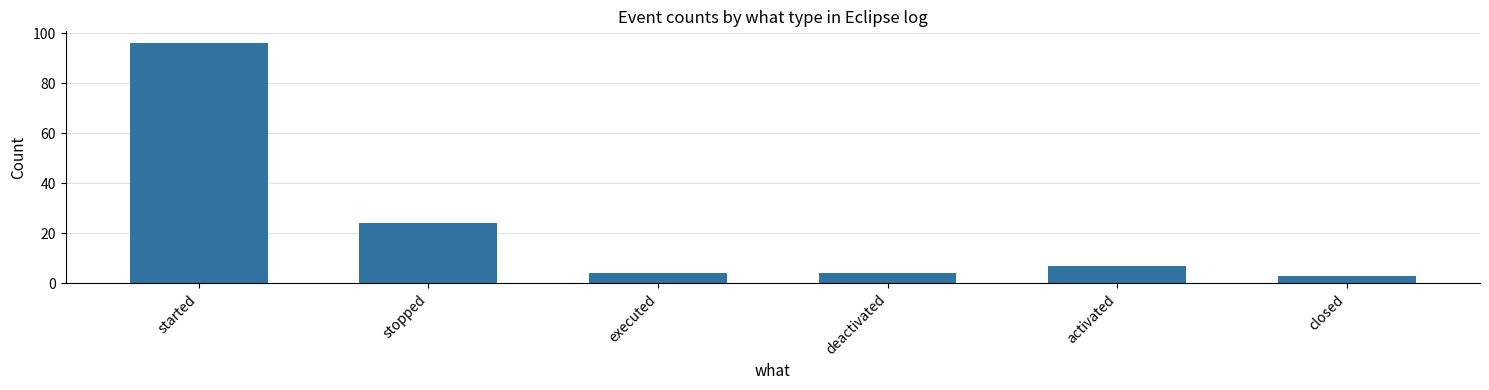

What is the approximate value at activated, to the nearest 5?

5